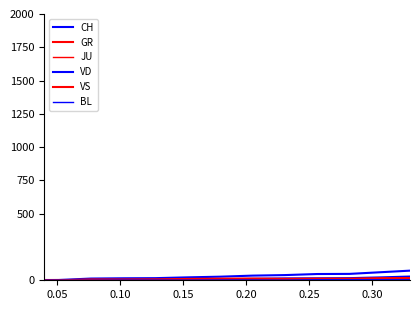

Is it true that BL equals 30 at 0.05?

False